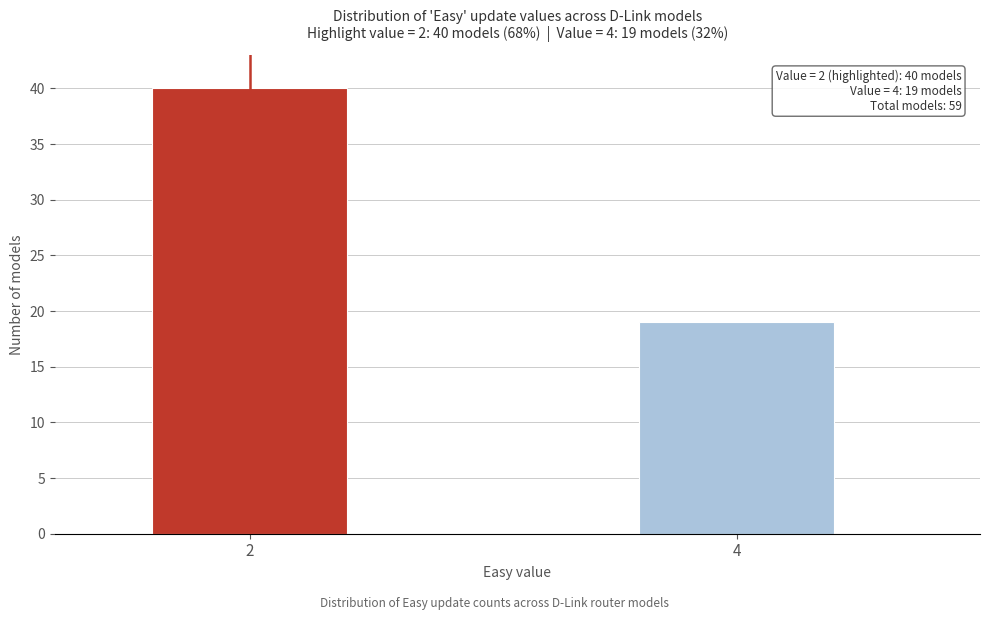

Reading right to left, what are all the values shown in this chart?

4=19	2=40